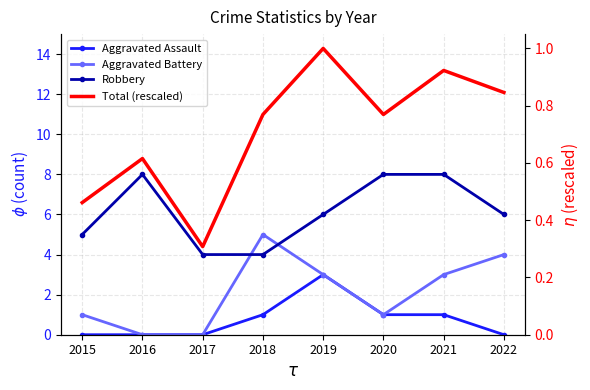

How many data points in Aggravated Assault are above 1?

1